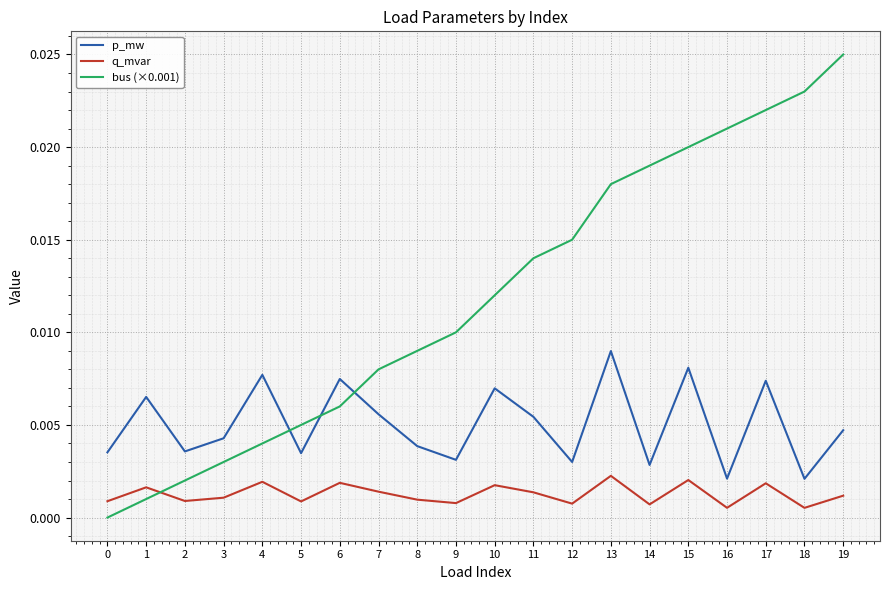

Is the value of p_mw at 9 greater than the value of q_mvar at 11?

Yes